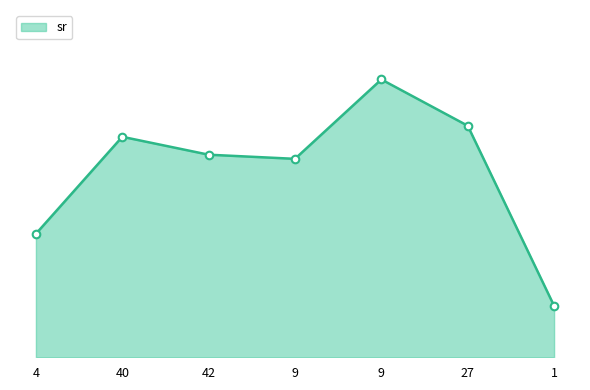

Between 27 and 9, which is larger?

27